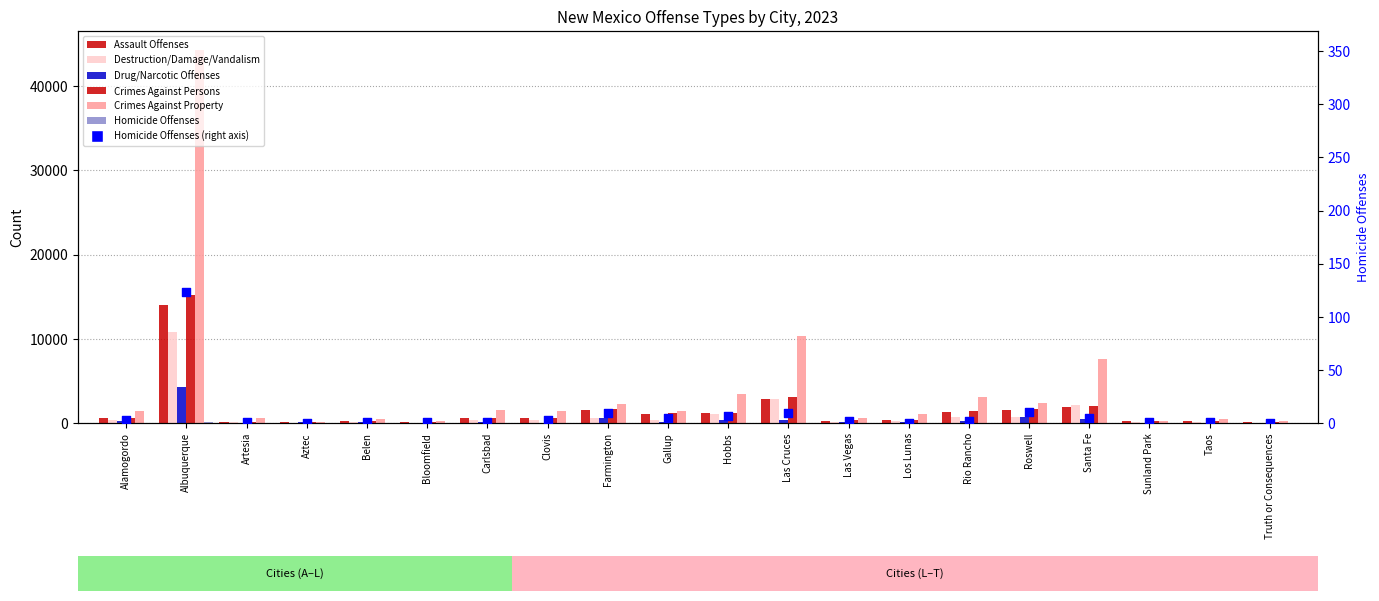

Which series has the largest total across all categories?

Crimes Against Property